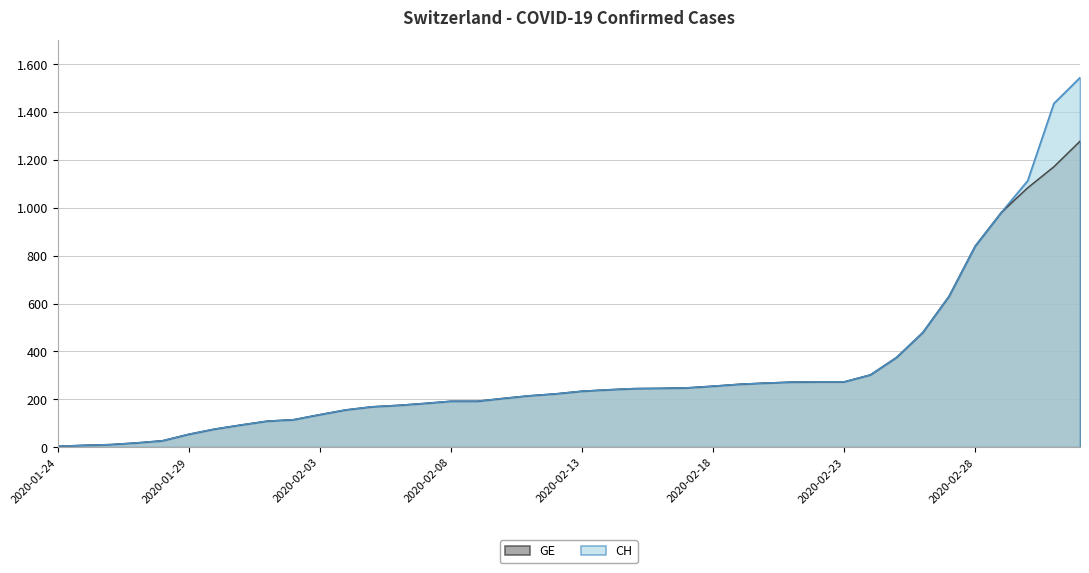

True or false: CH has more than 2 points higher than both neighbors.

False